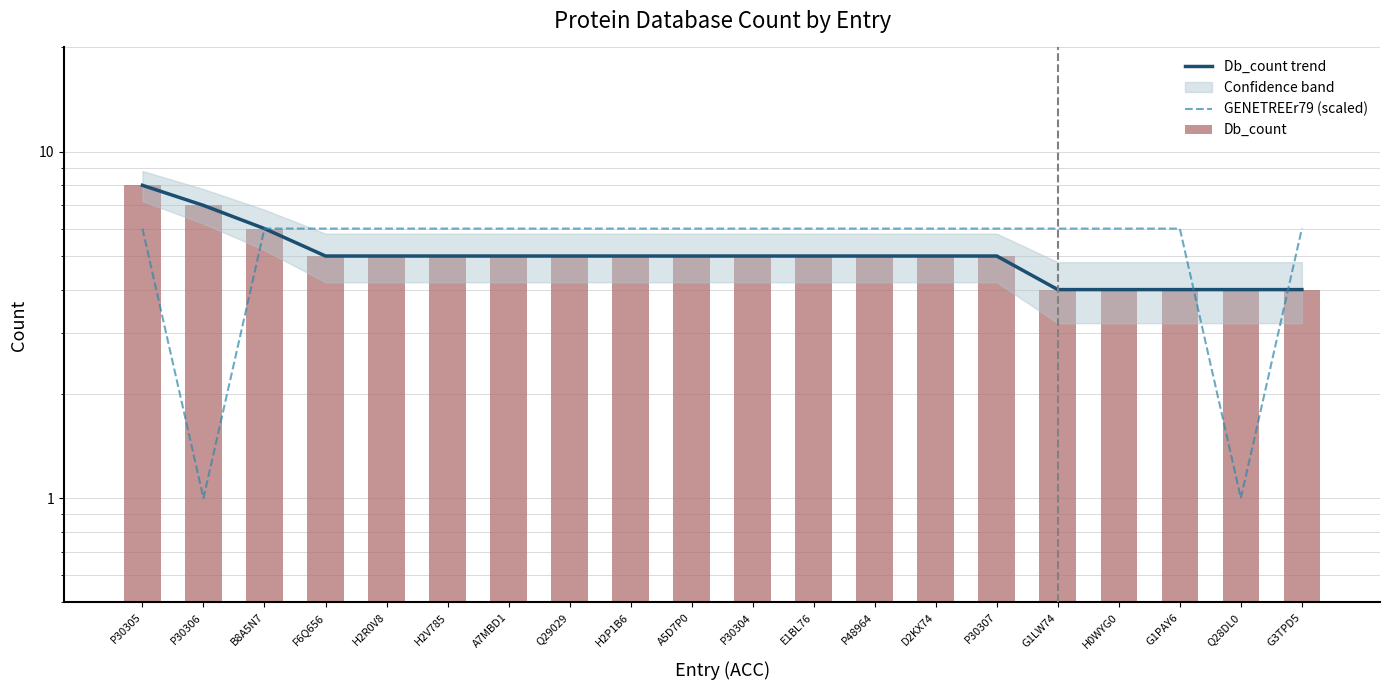

Reading right to left, extract all data points from this chart.

Db_count trend: 4	4	4	4	4	5	5	5	5	5	5	5	5	5	5	5	5	6	7	8
GENETREEr79 (scaled): 6	1	6	6	6	6	6	6	6	6	6	6	6	6	6	6	6	6	1	6
Db_count: 4	4	4	4	4	5	5	5	5	5	5	5	5	5	5	5	5	6	7	8